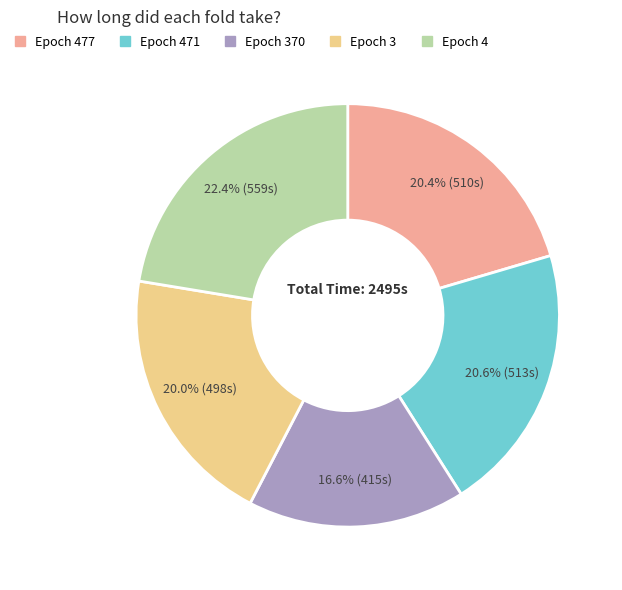

What percentage do Epoch 477 and Epoch 4 together represent?

42.8%